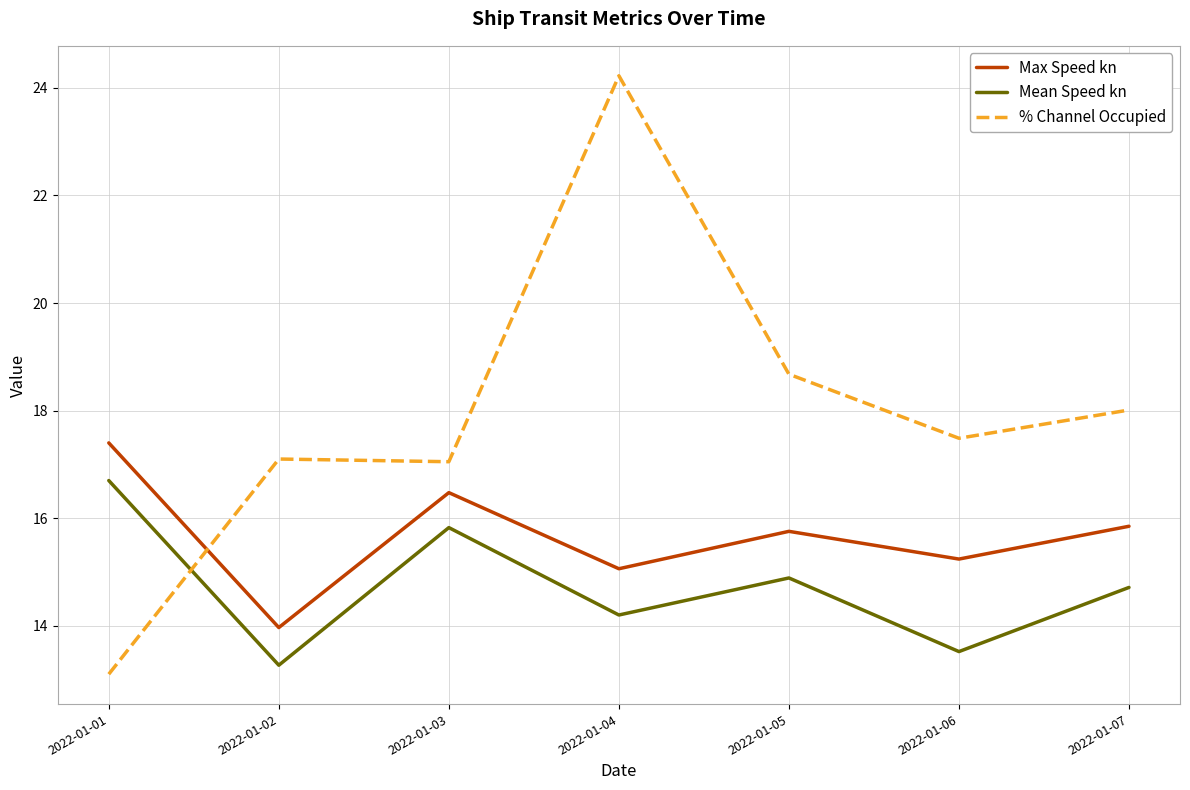

What is the difference between the Max Speed kn values at 2022-01-01 and 2022-01-06?

2.2